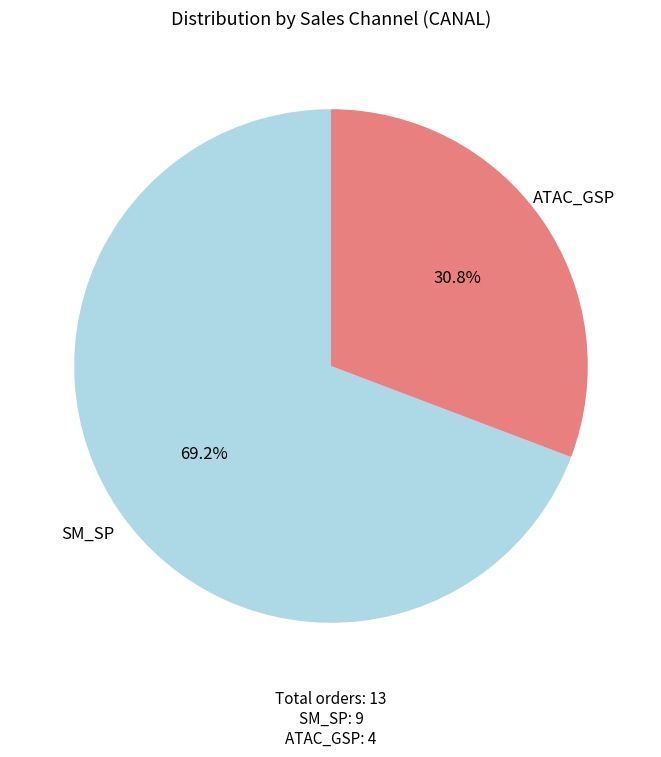

Is there any slice that represents more than half of the pie?

Yes